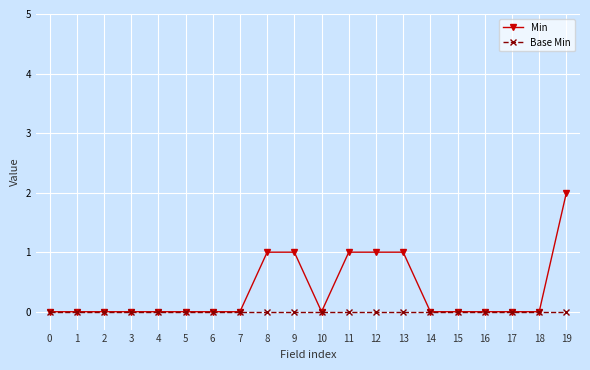

Count the number of data series in this chart.

2